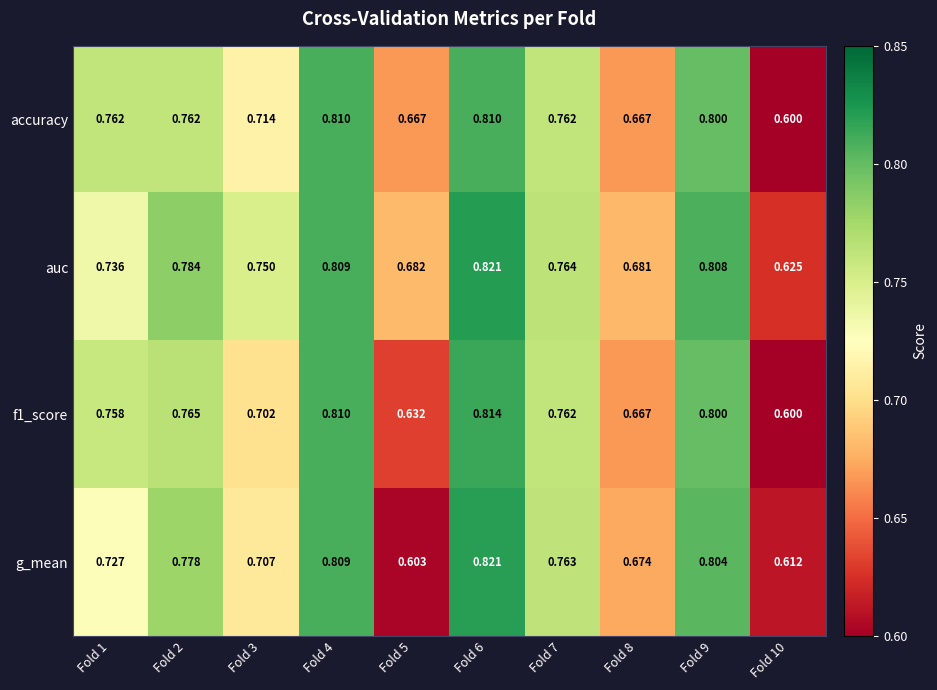

Which series has the largest total across all categories?

auc